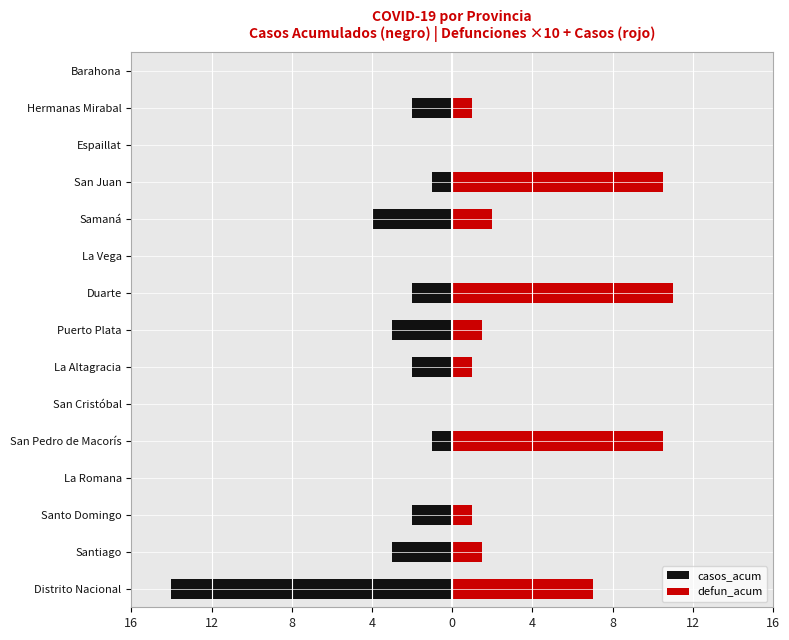

Reading right to left, list all the values displayed in this chart.

casos_acum: 0.0	-2.0	0.0	-1.0	-4.0	0.0	-2.0	-3.0	-2.0	0.0	-1.0	0.0	-2.0	-3.0	-14.0
defun_acum: 0.0	1.0	0.0	10.5	2.0	0.0	11.0	1.5	1.0	0.0	10.5	0.0	1.0	1.5	7.0